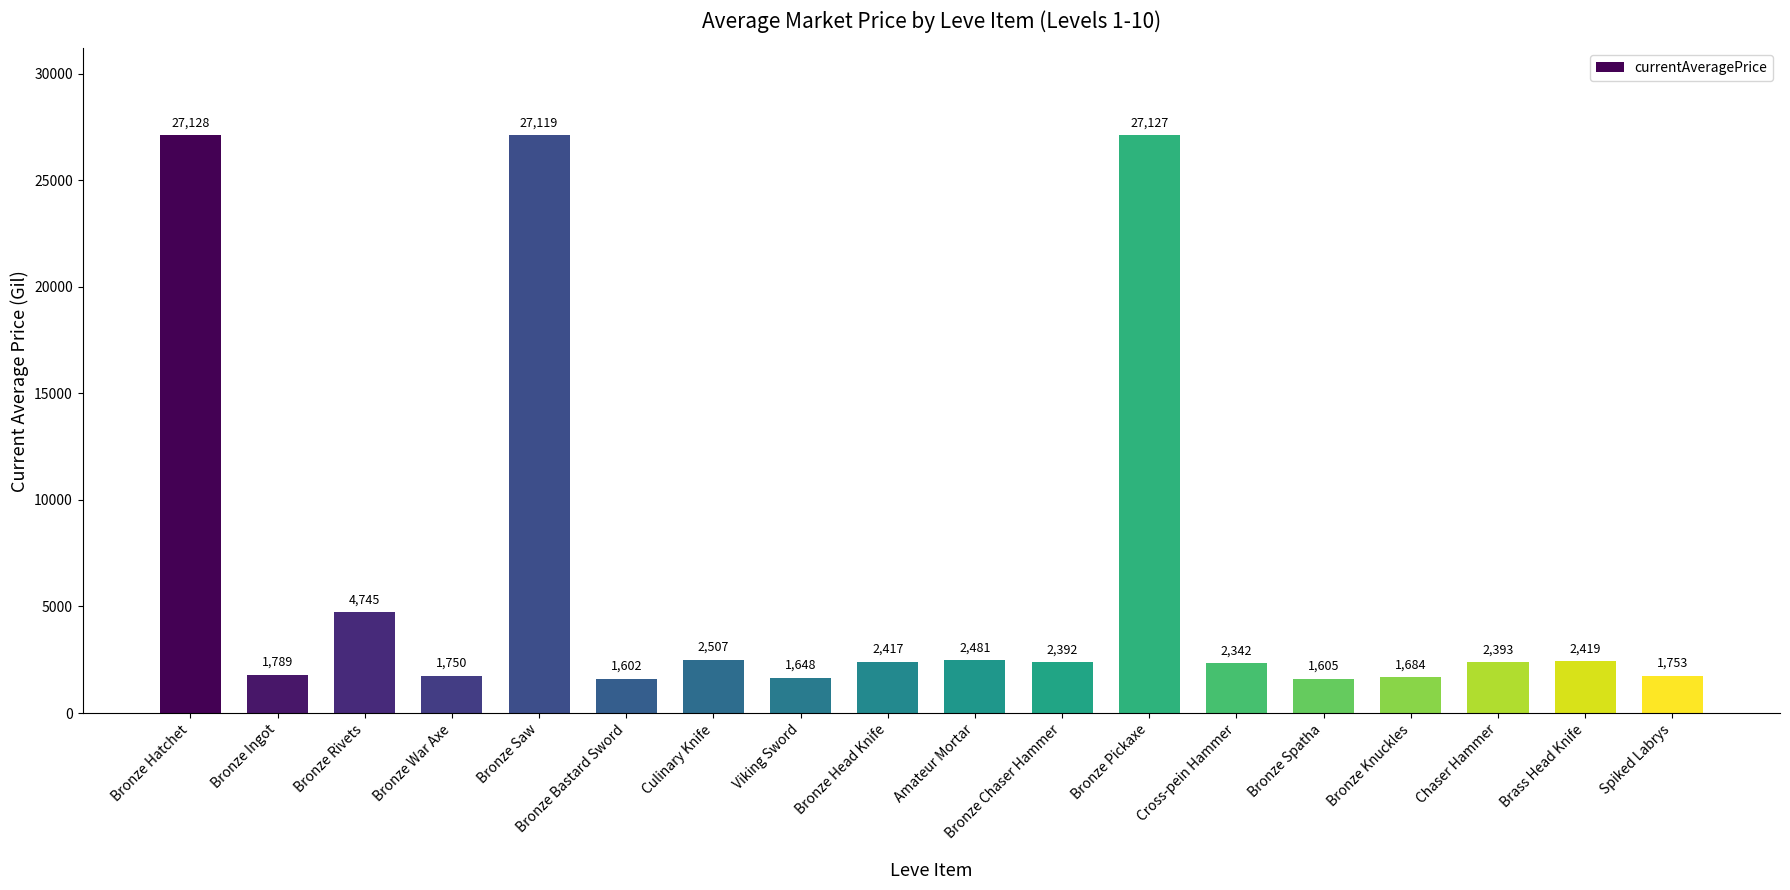

Rank the categories by value from lowest to highest.

Bronze Bastard Sword, Bronze Spatha, Viking Sword, Bronze Knuckles, Bronze War Axe, Spiked Labrys, Bronze Ingot, Cross-pein Hammer, Bronze Chaser Hammer, Chaser Hammer, Bronze Head Knife, Brass Head Knife, Amateur Mortar, Culinary Knife, Bronze Rivets, Bronze Saw, Bronze Pickaxe, Bronze Hatchet